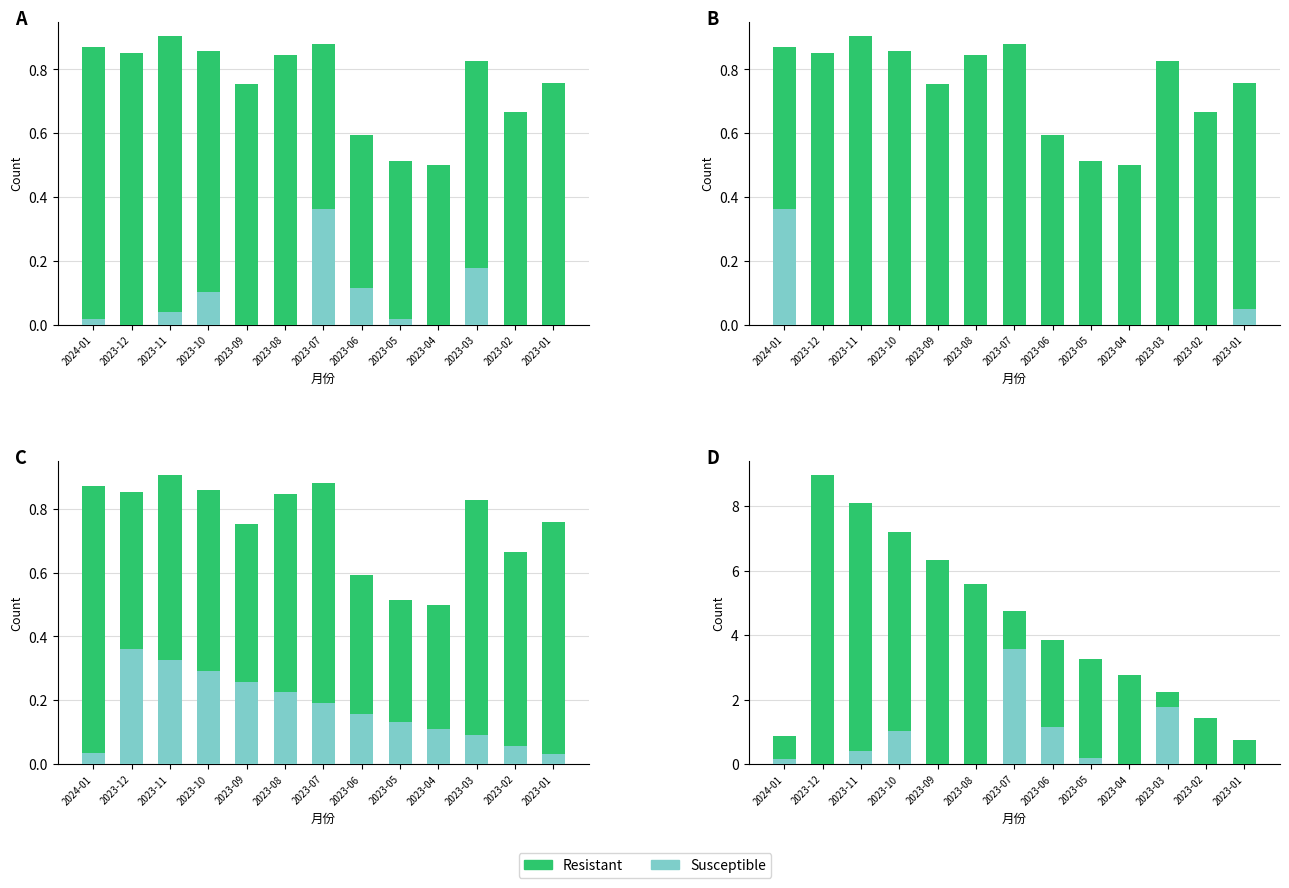

The value of Susceptible at 2023-09 is -1.2. True or false?

False